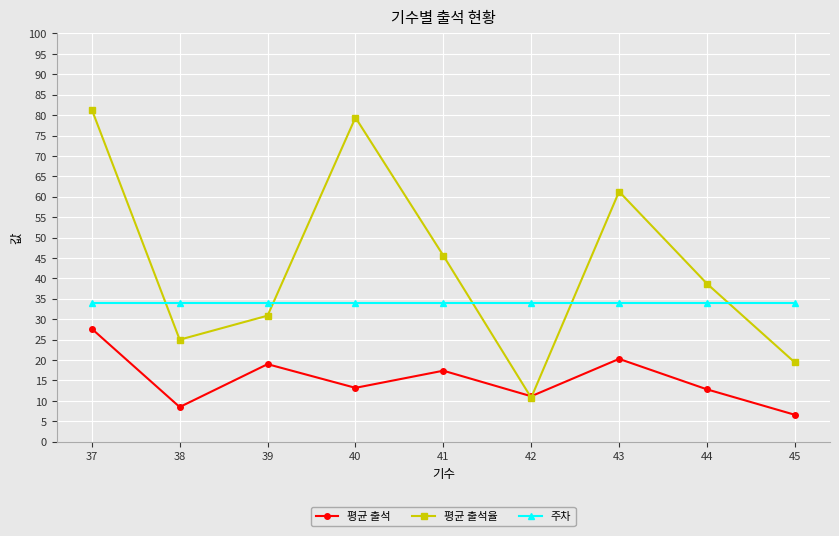

True or false: 평균 출석율 has a value of 142.9 at 40.

False